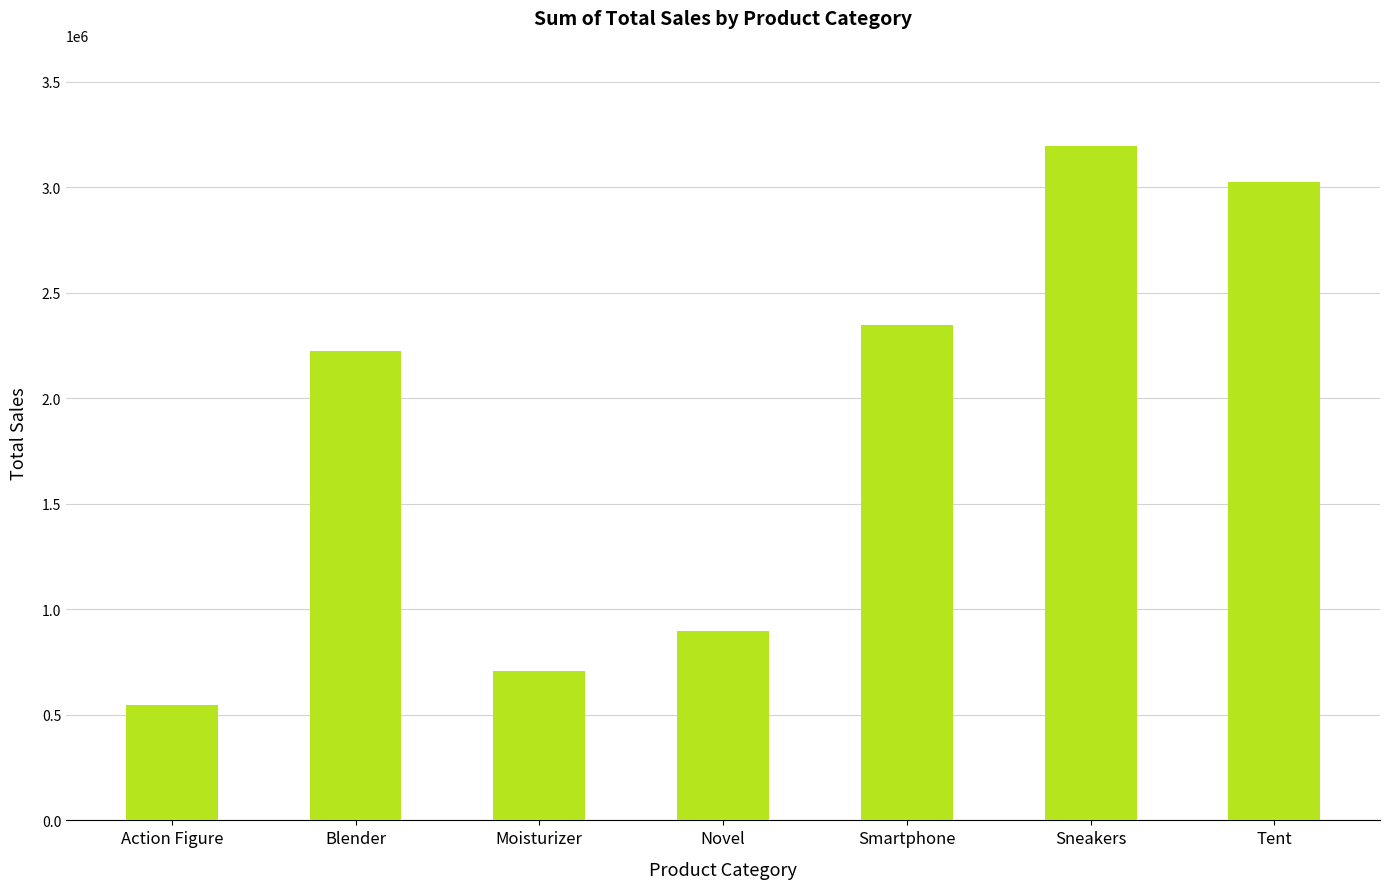

How many values are below 2222500?

3